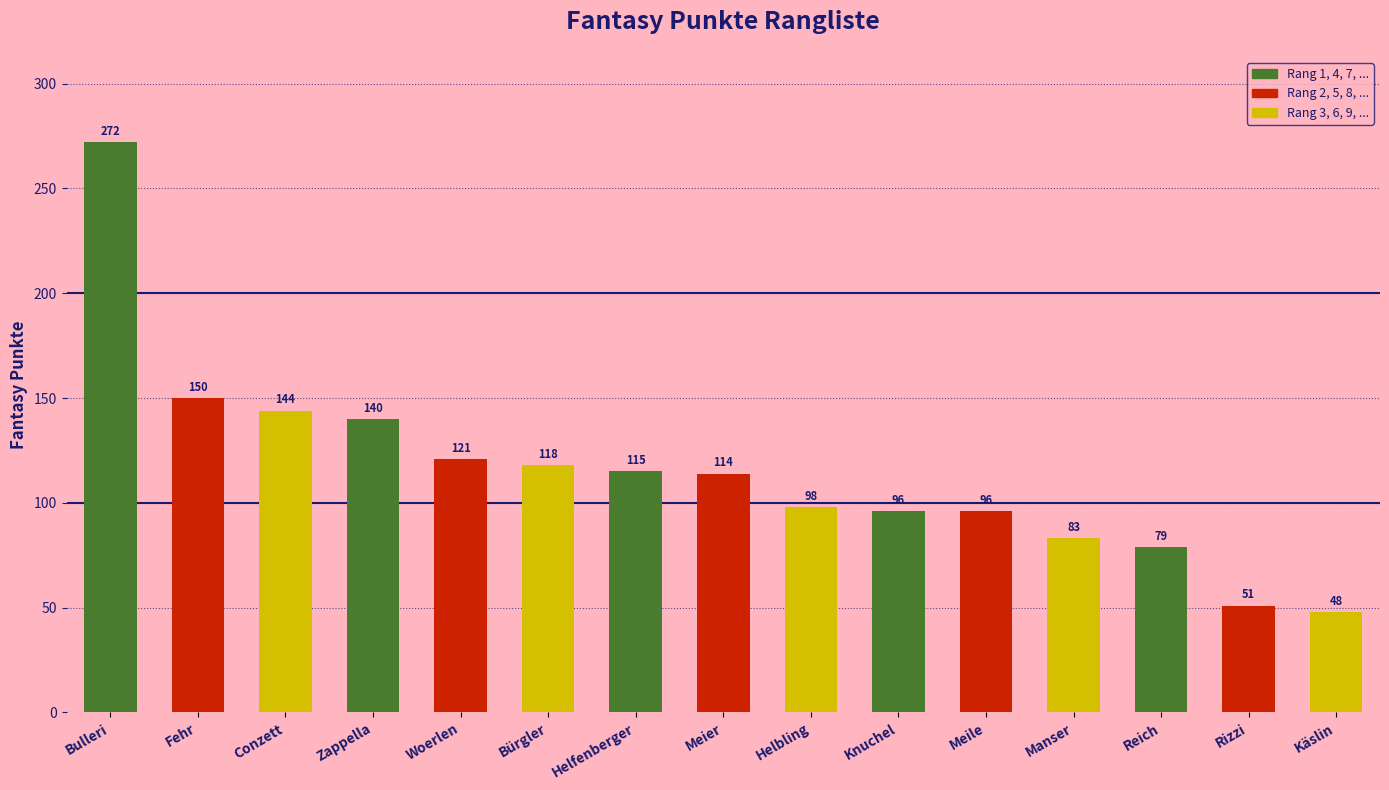

At which label is the value closest to 160?

Fehr